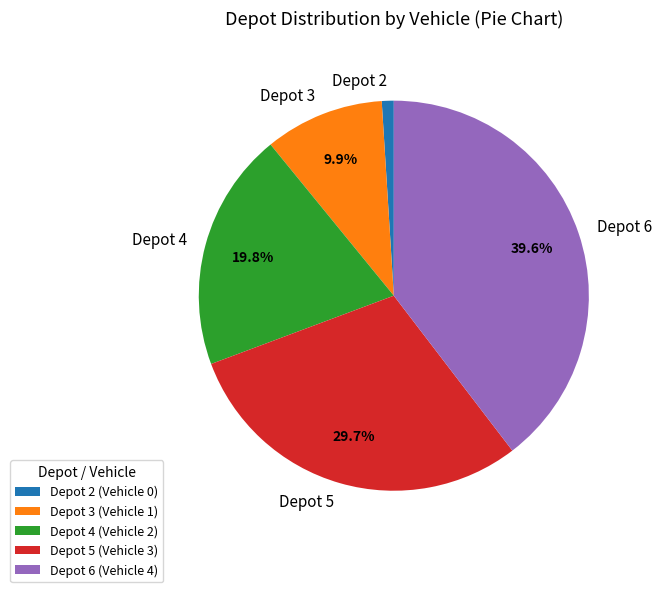

How many slices are in this pie chart?

5